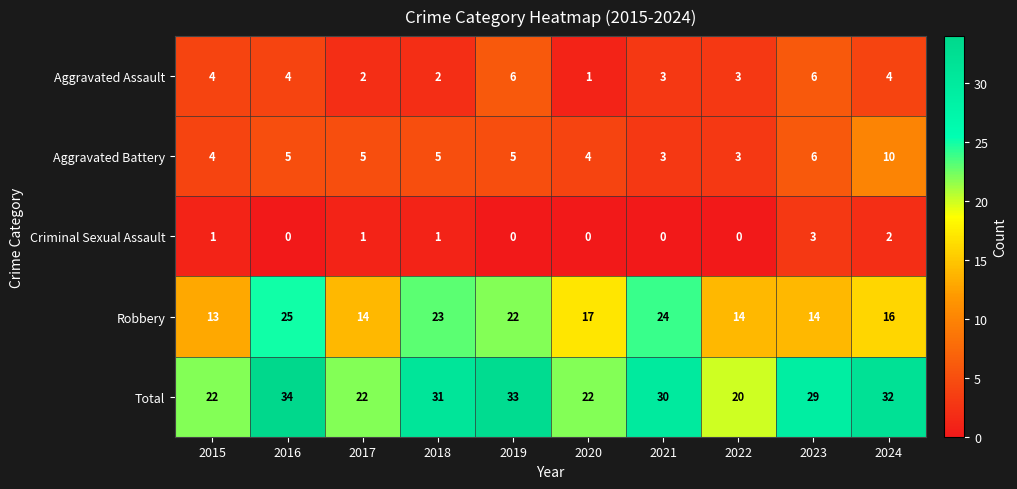

Which series changed the most between 2016 and 2019?

Robbery